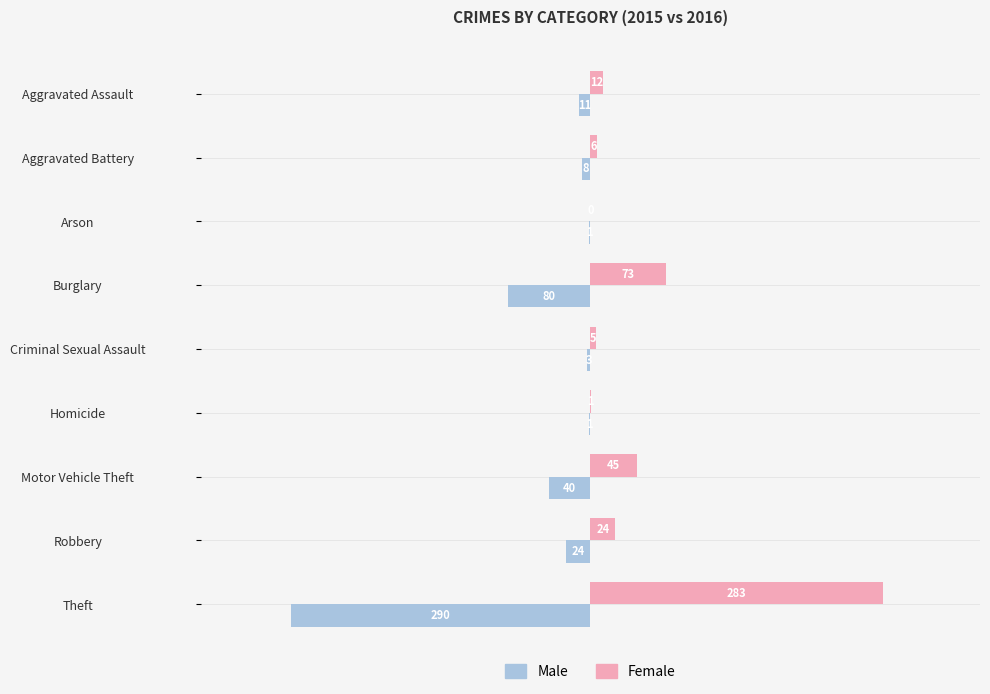

True or false: Female has a value of -119 at Arson.

False